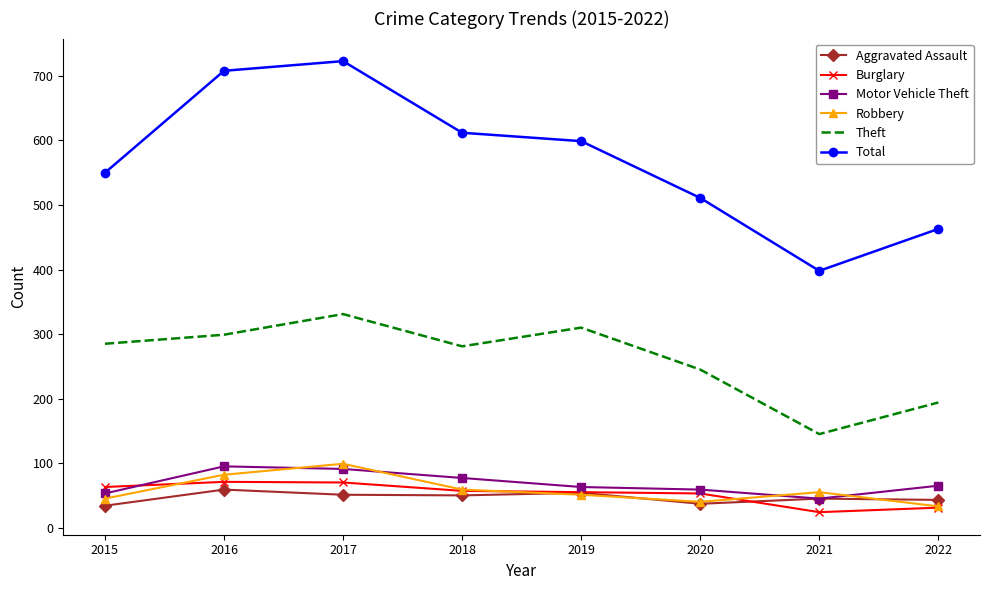

In Robbery, how many points are higher than both neighbors (excluding endpoints)?

2